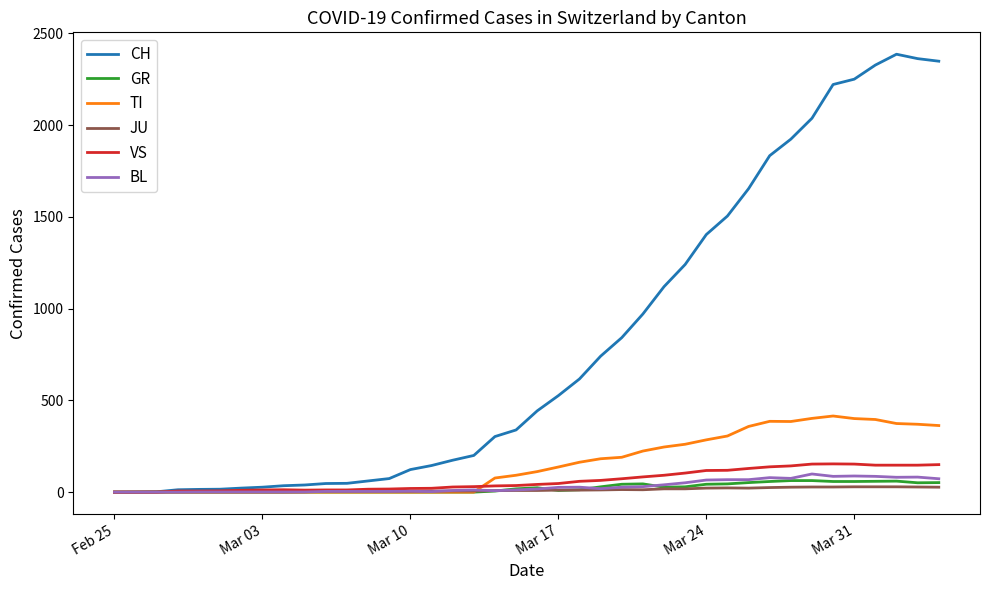

In CH, how many points are higher than both neighbors (excluding endpoints)?

1